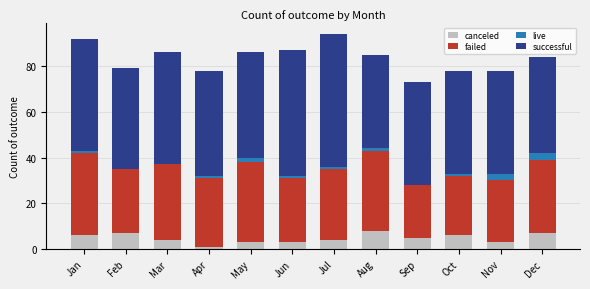

The canceled series shows 3 at Jan. True or false?

False